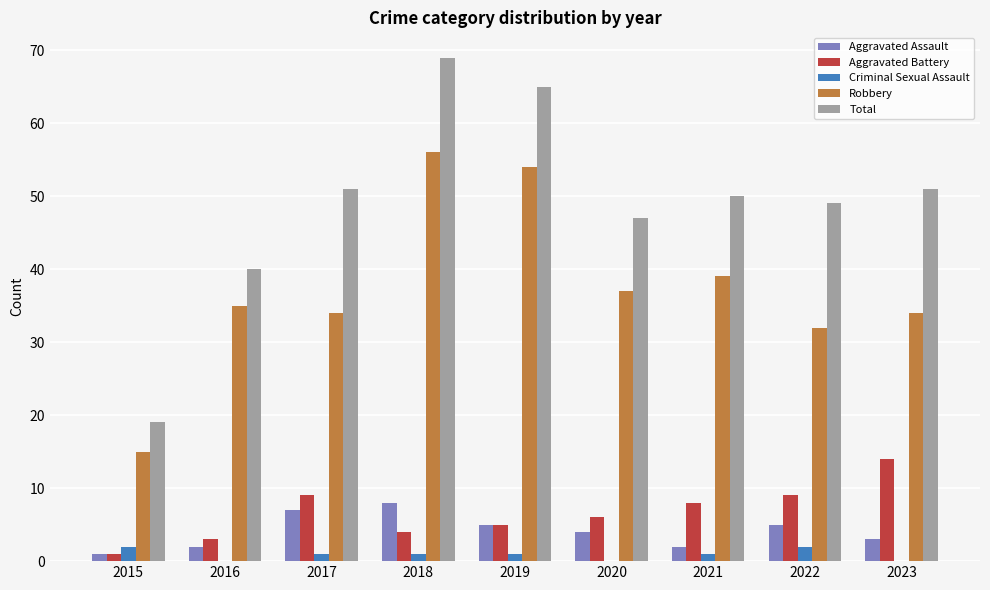

How many groups of bars are there?

9